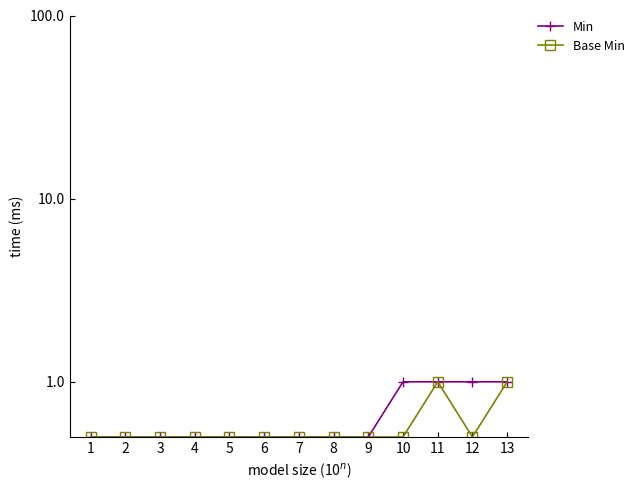

Which series changed the most between 6 and 8?

Min